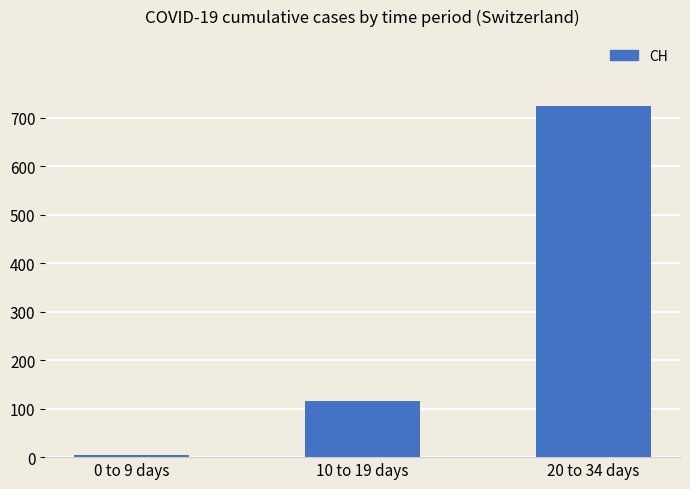

How many values are below 116?

1